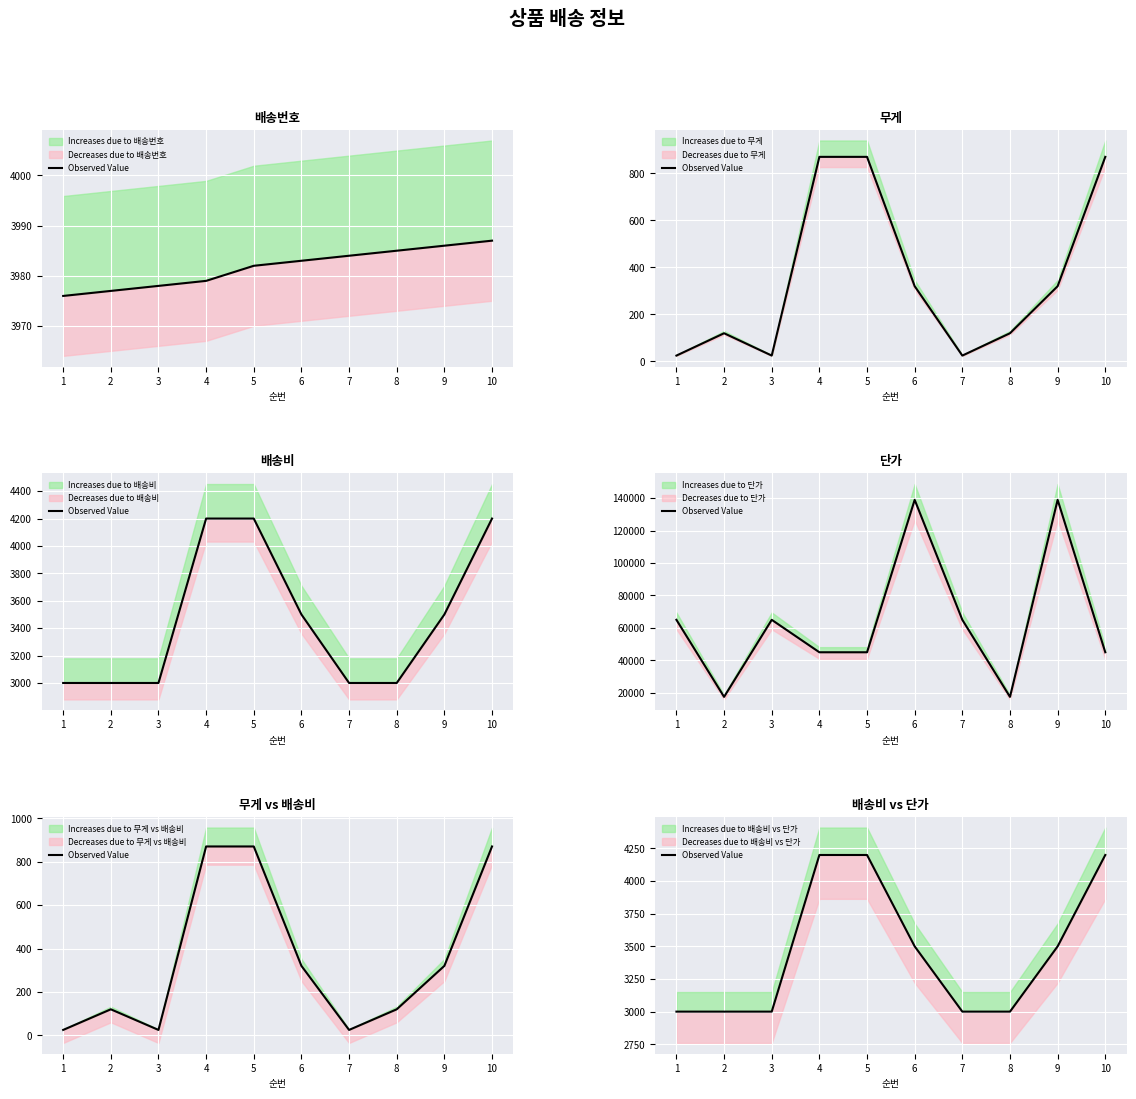

Reading left to right, transcribe all the data shown in this chart.

1=3000	2=3000	3=3000	4=4200	5=4200	6=3500	7=3000	8=3000	9=3500	10=4200